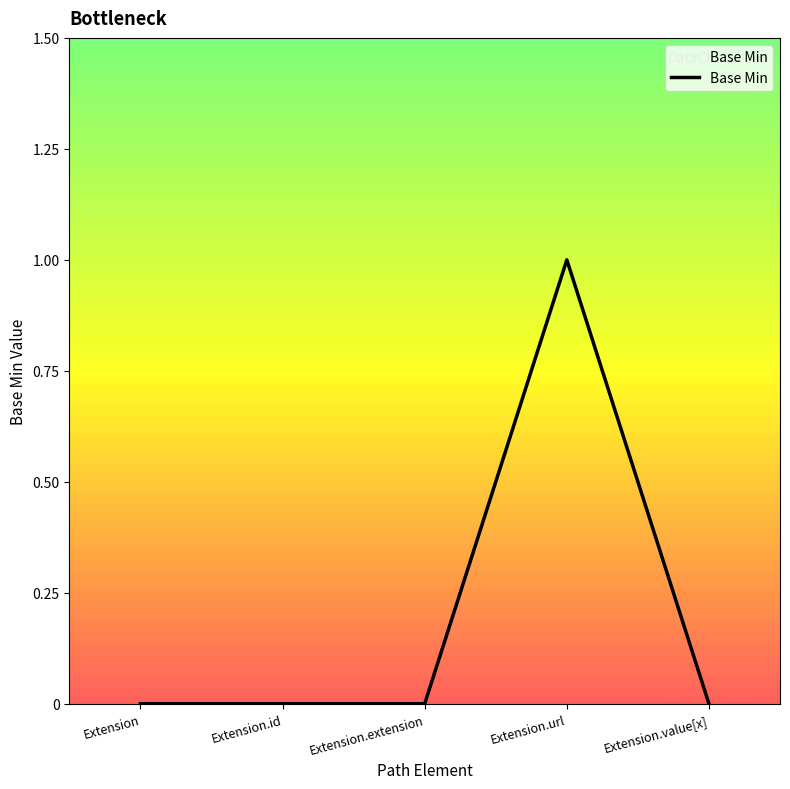

What is the sum of all values?

1